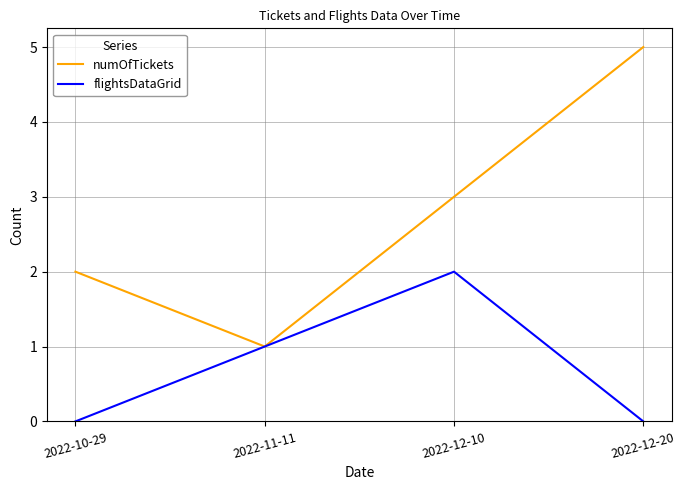

Which series has the widest spread of values?

numOfTickets